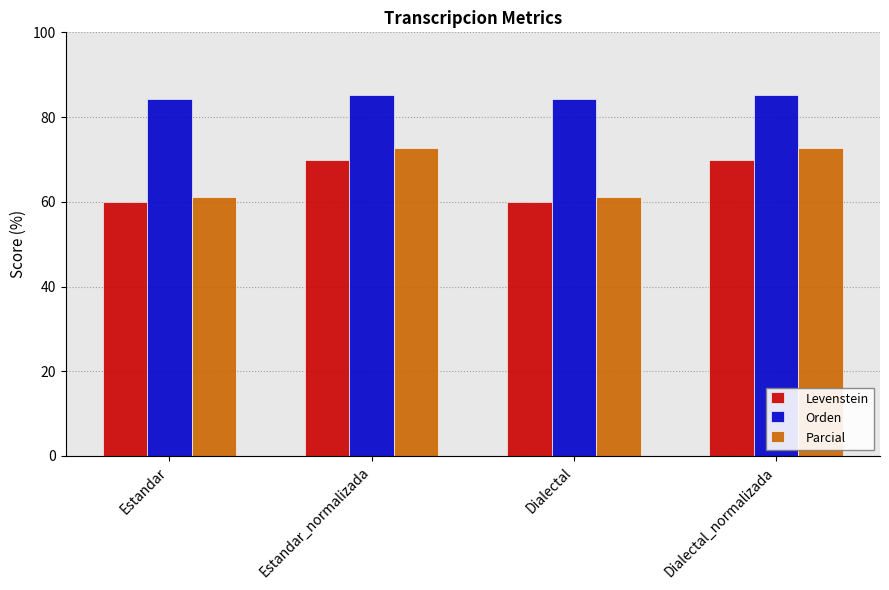

What is the average value of the Parcial series?

66.9